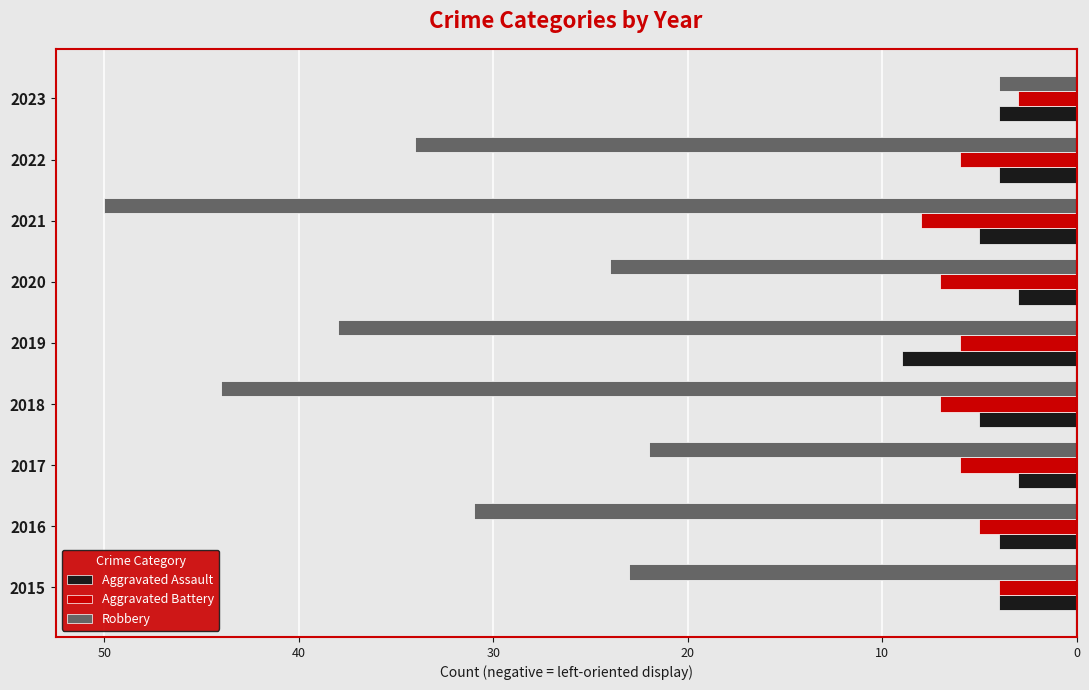

Are the bars grouped side by side (vs. stacked)?

Yes